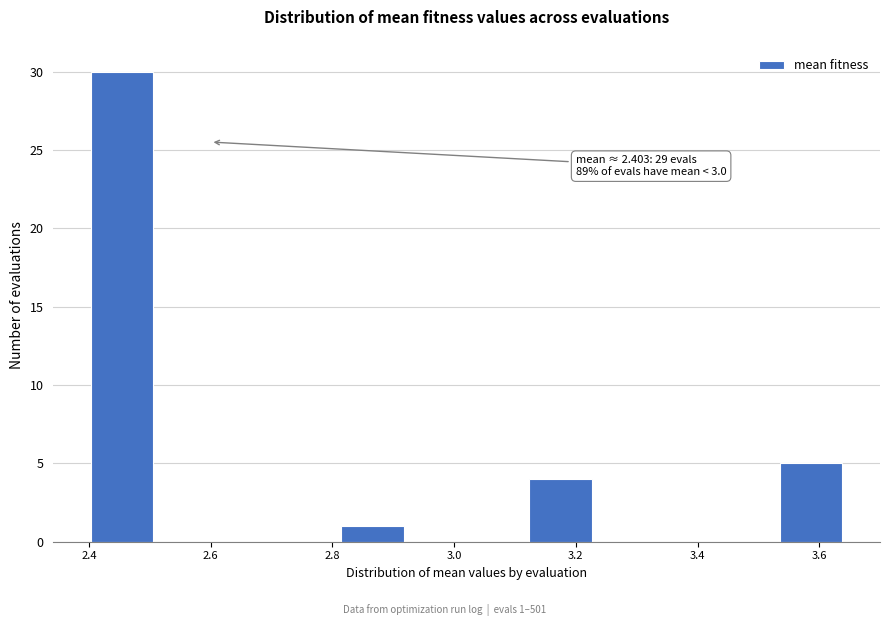

Which range on the x-axis has the tallest bar?

2.40 to 2.50